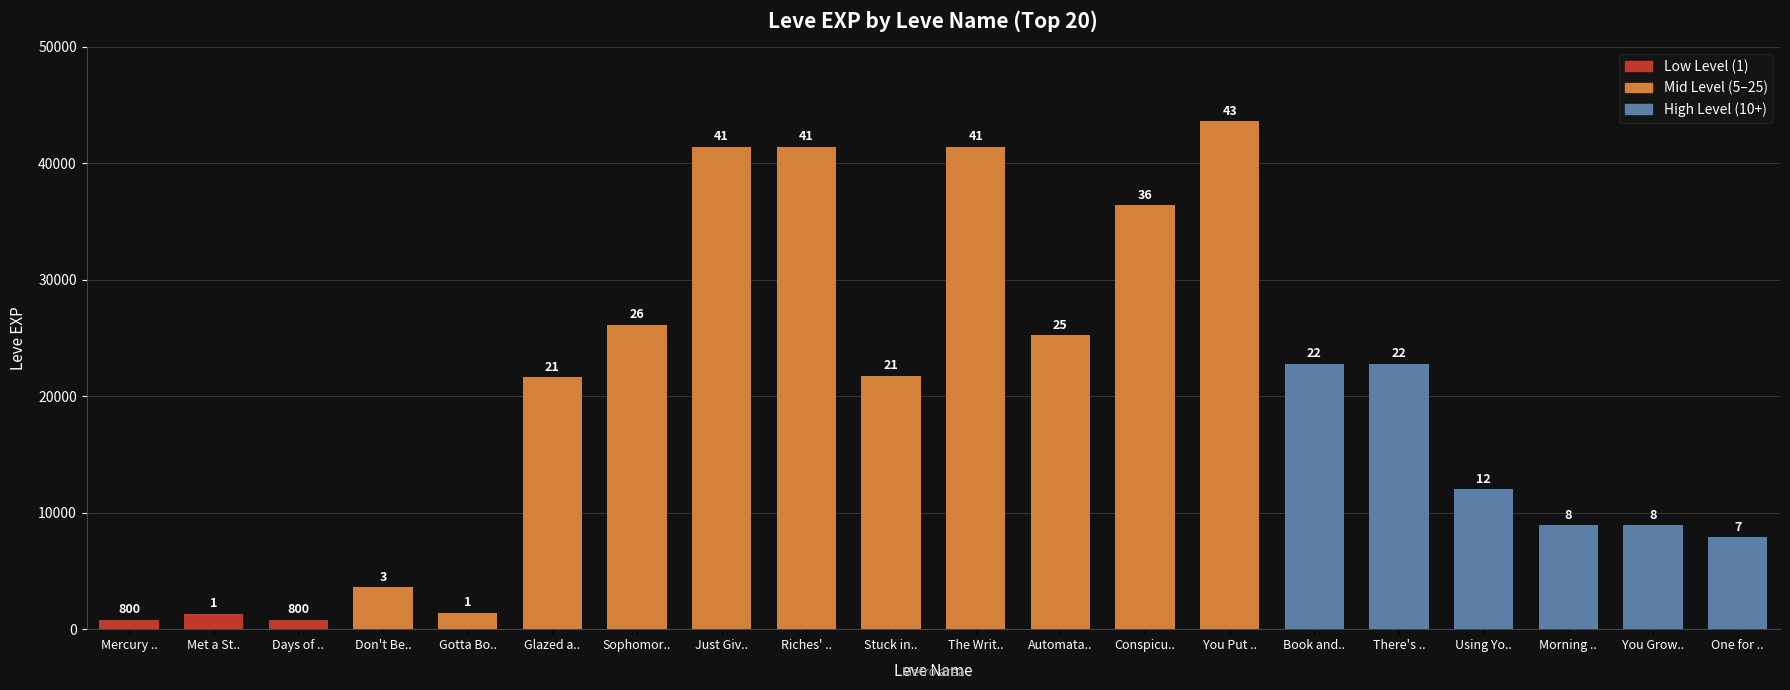

True or false: the data shows 43600 at You Put ...

True